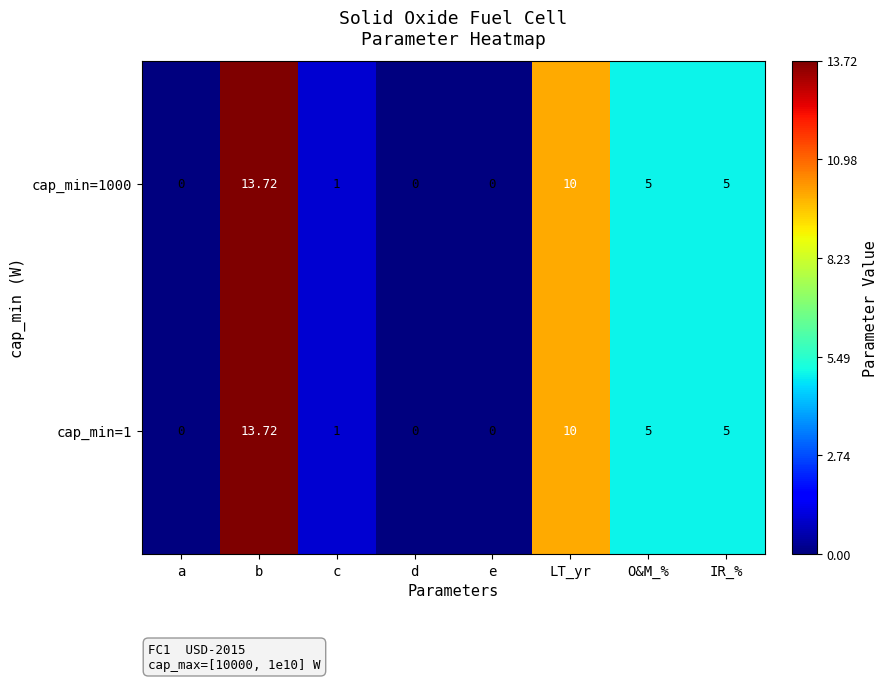

At which label does cap_min=1000 first exceed 5?

b